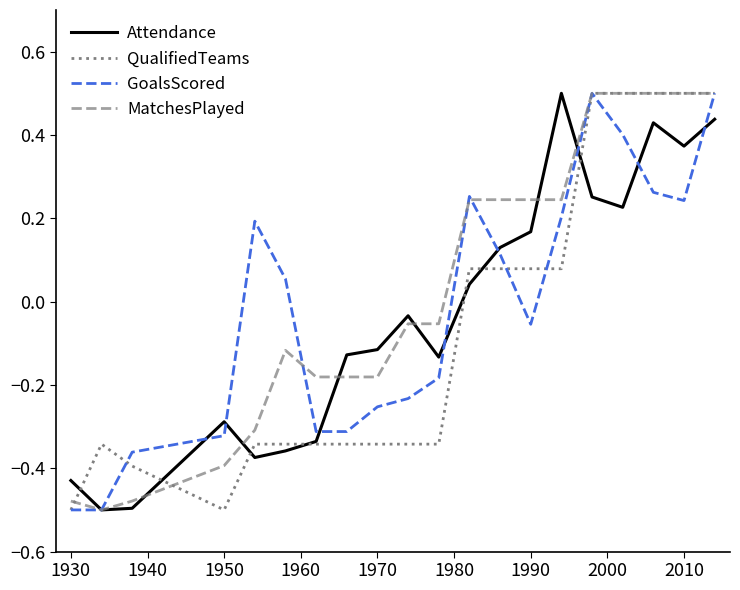

What is the difference between the maximum and minimum values in the MatchesPlayed series?

1.0